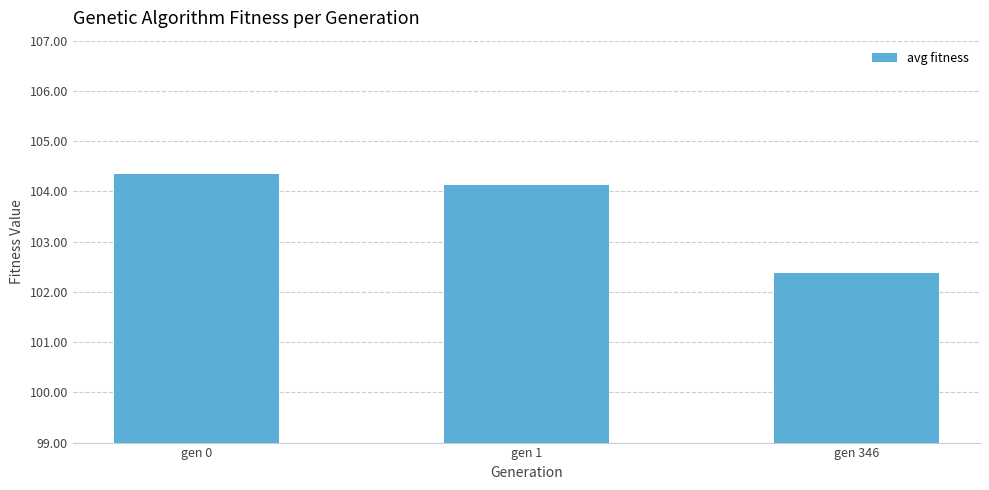

At which label does the data first exceed 104?

gen 0